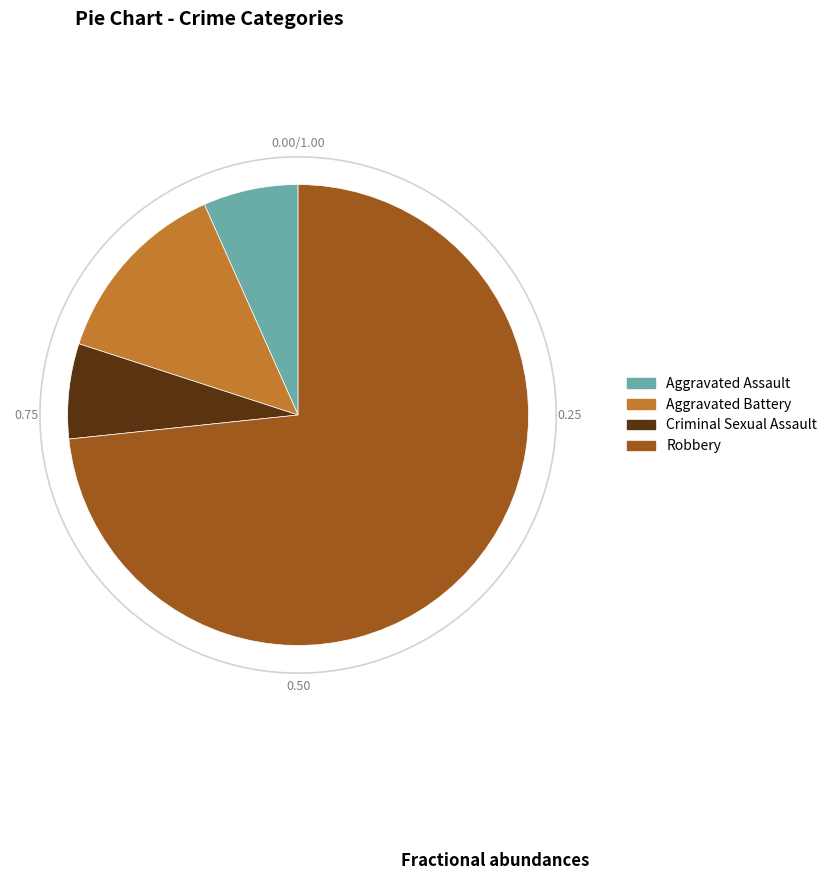

Is it true that Criminal Sexual Assault is 1% of the pie?

False